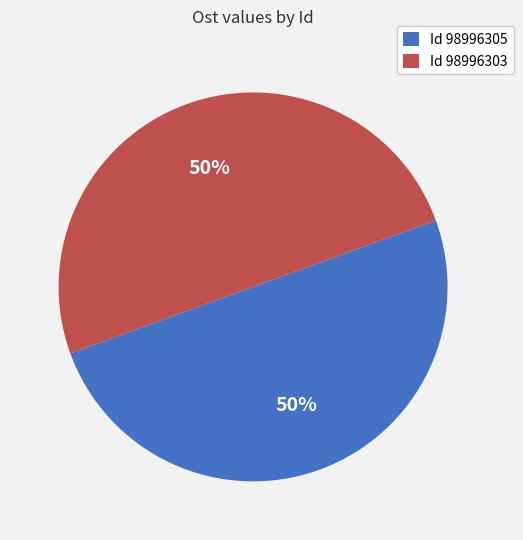

True or false: Id 98996303 accounts for 60% of the total.

False